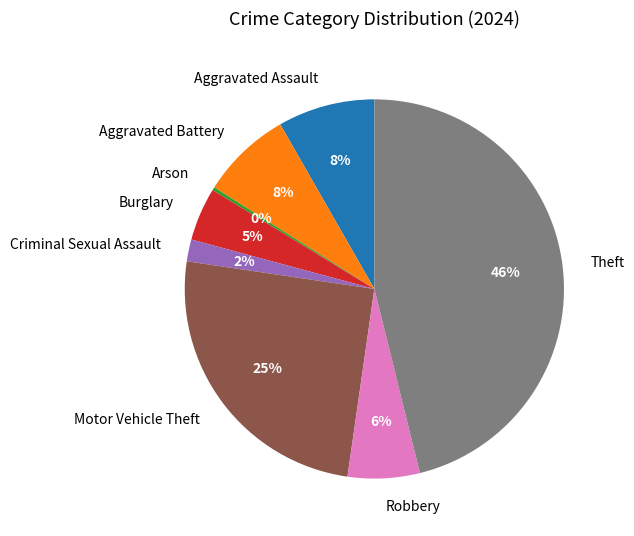

To the nearest percent, what is the difference between the largest and smallest slice percentages?

46%